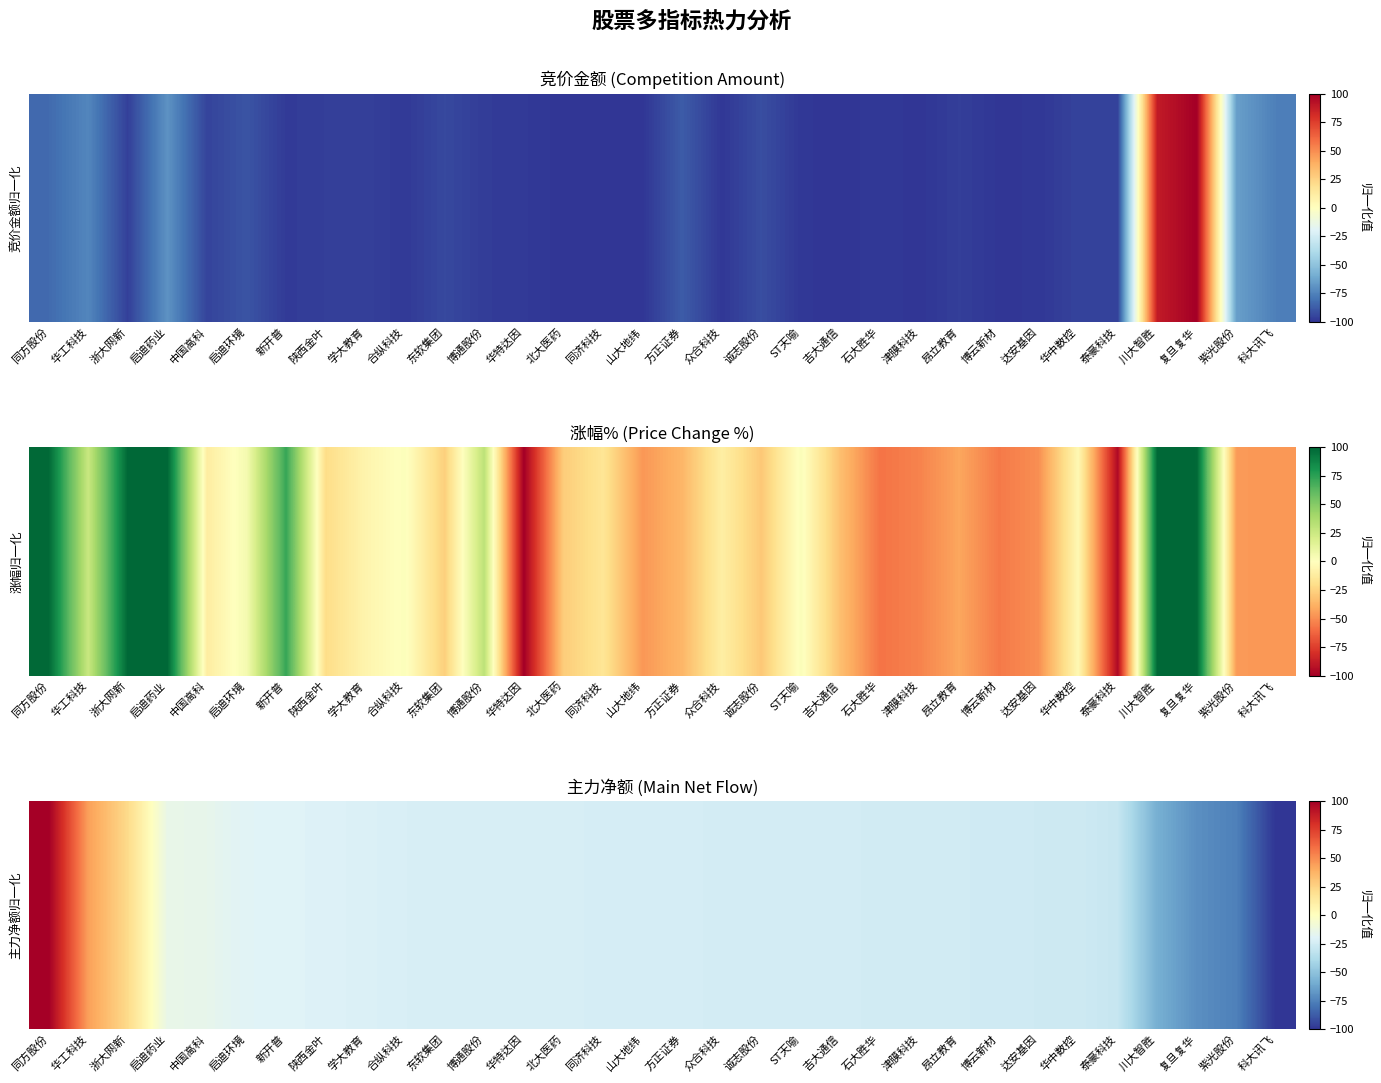

Between 复旦复华 and 新开普, which is larger?

新开普